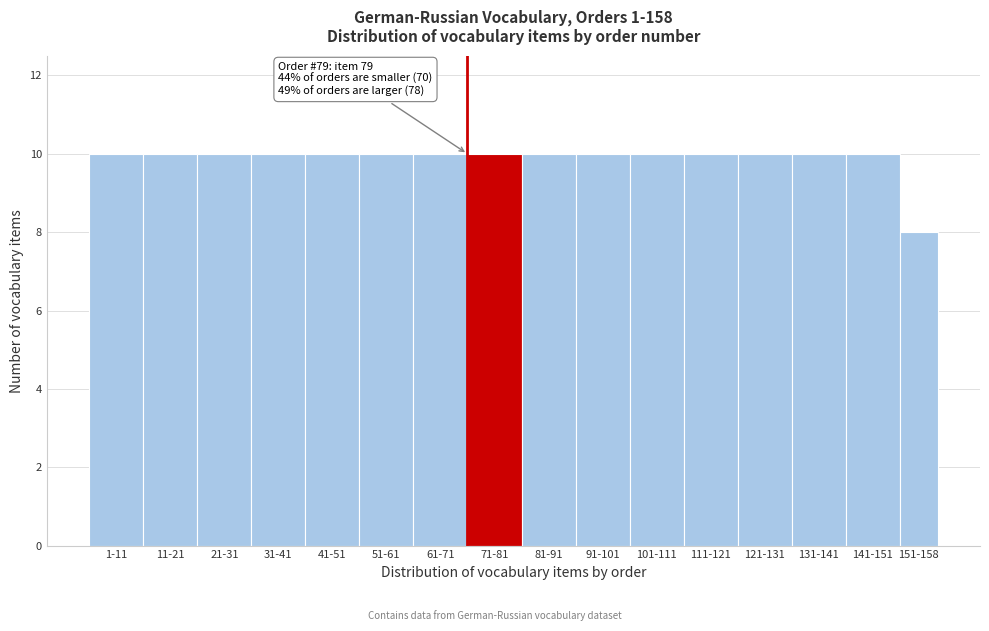

Reading right to left, extract all data points from this chart.

8	10	10	10	10	10	10	10	10	10	10	10	10	10	10	10